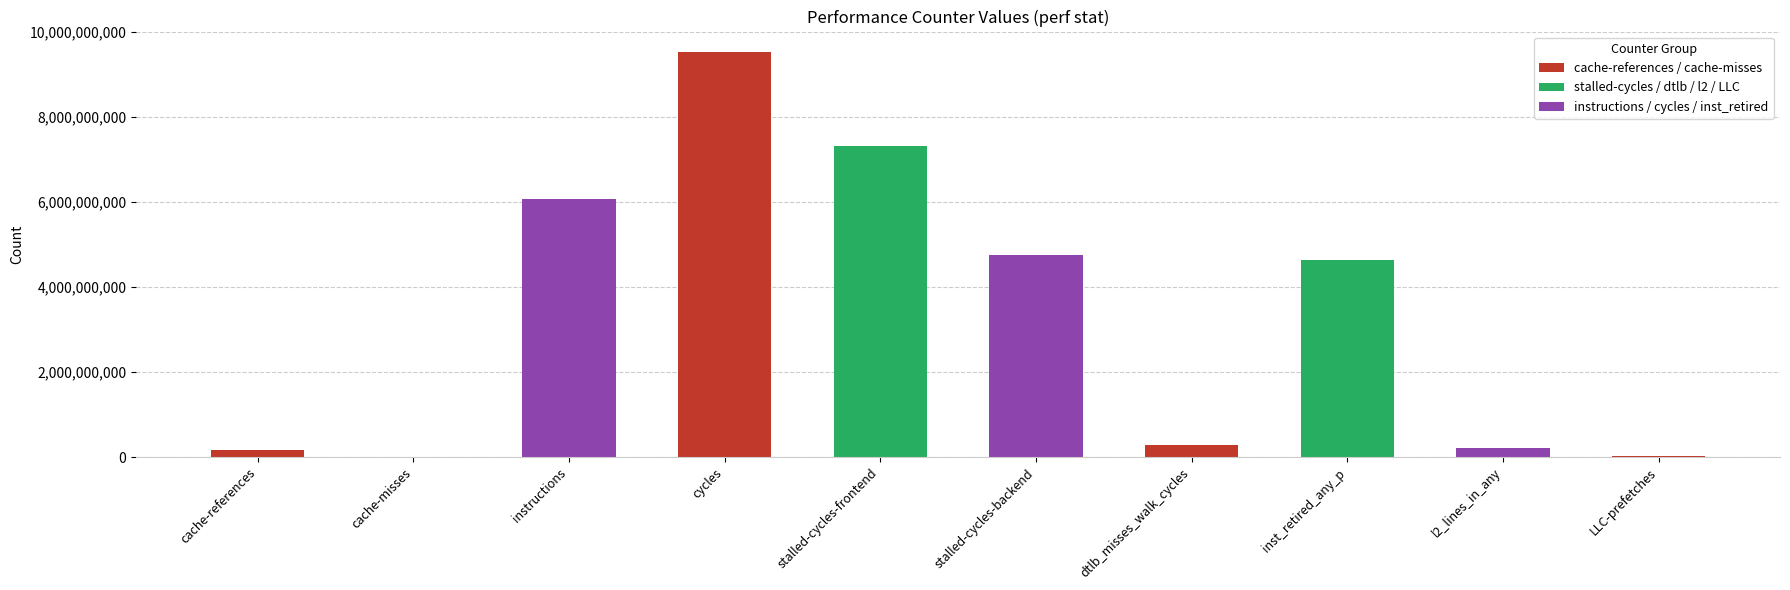

Where is the data nearest to the value 4772123459?

stalled-cycles-backend